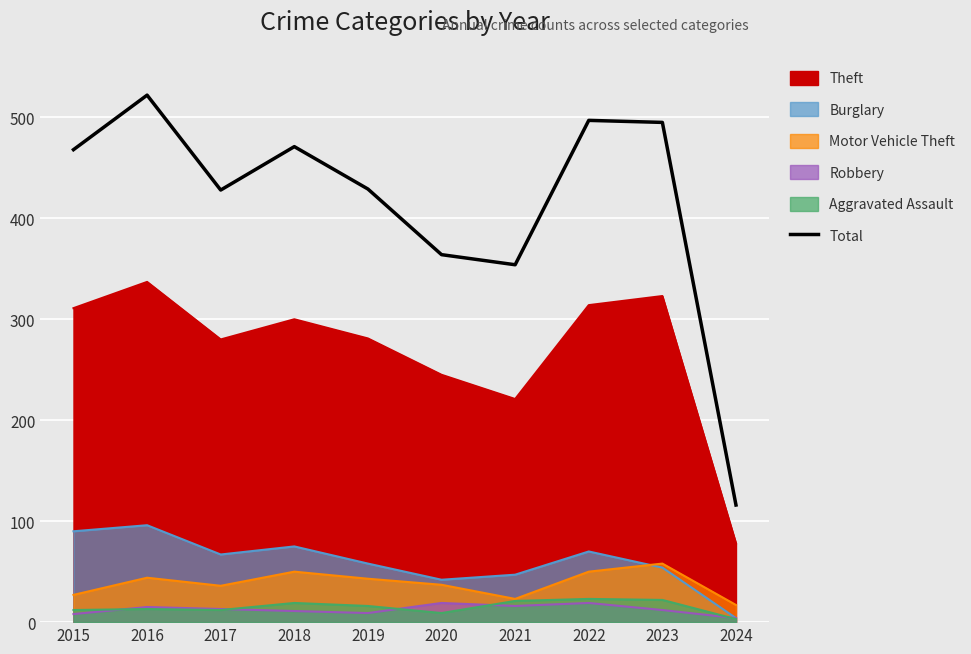

How many interior local valleys (lower than both neighbors) does the data have?

2